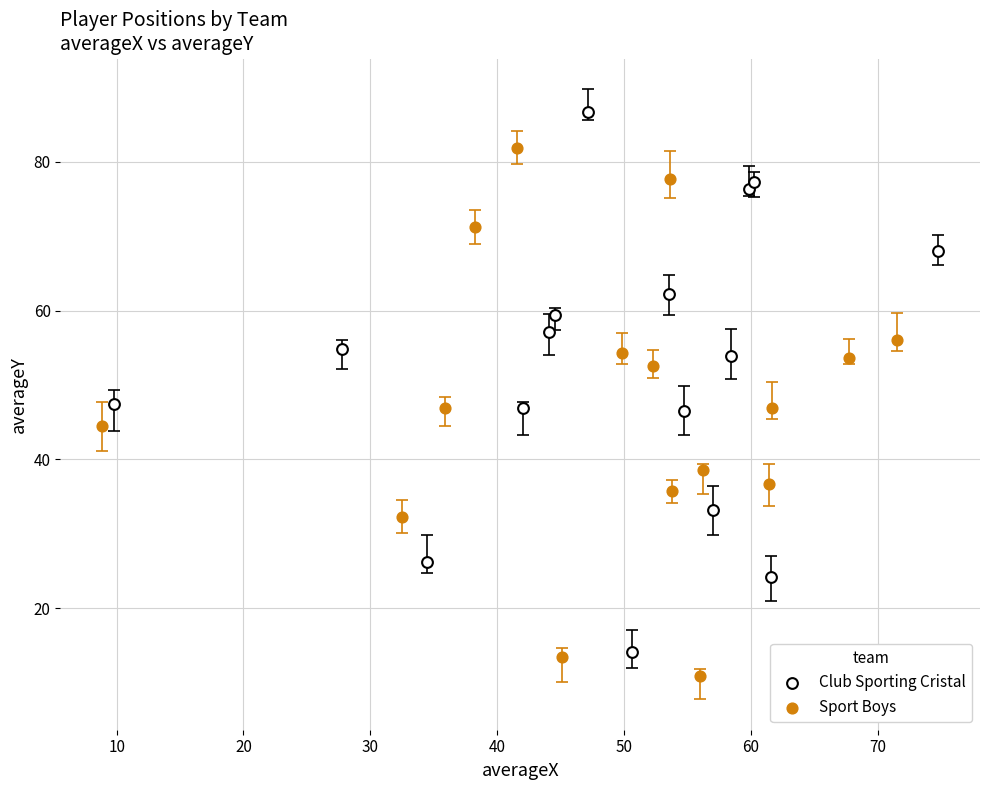

What are all the series names shown in the legend?

Club Sporting Cristal, Sport Boys